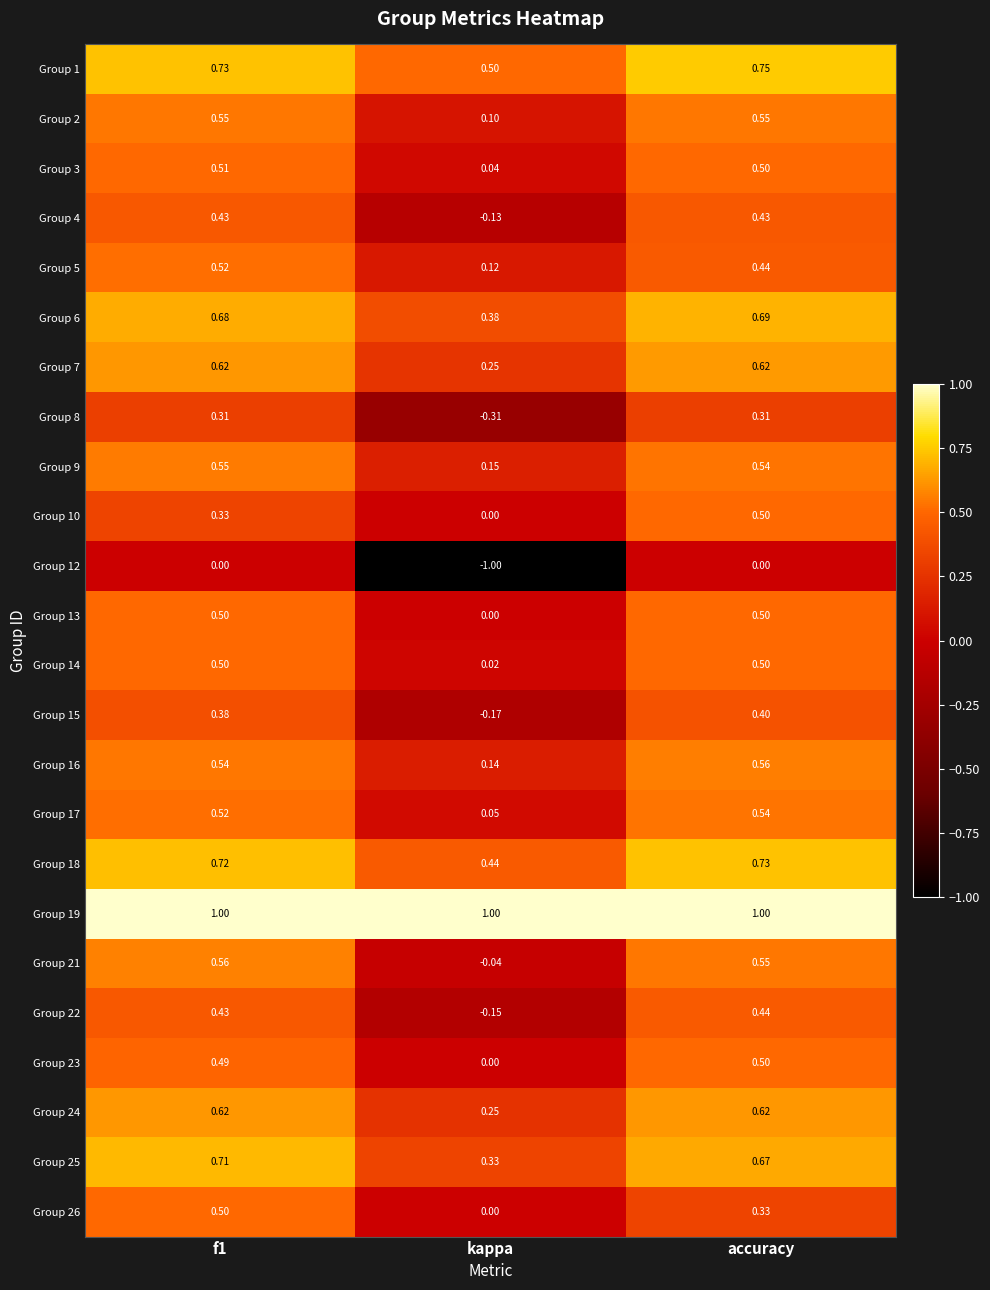

At which label does Group 8 reach its minimum?

kappa